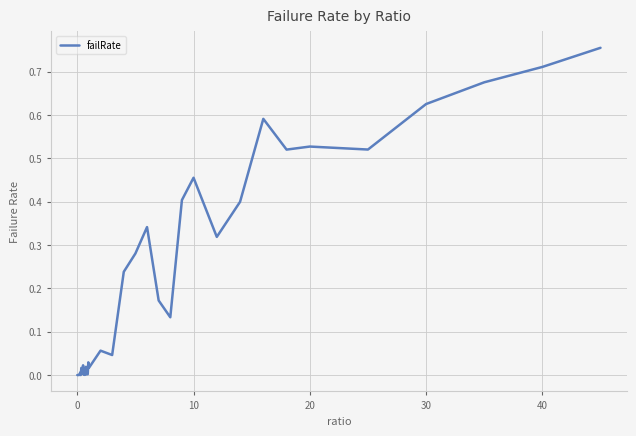

How many lines are shown in the chart?

1